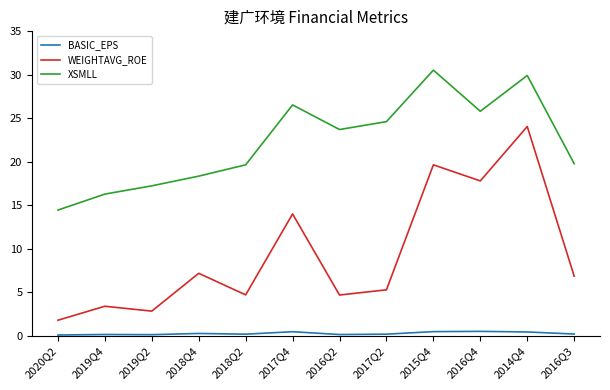

At 2014Q4, list the series in order from smallest to largest.

BASIC_EPS, WEIGHTAVG_ROE, XSMLL